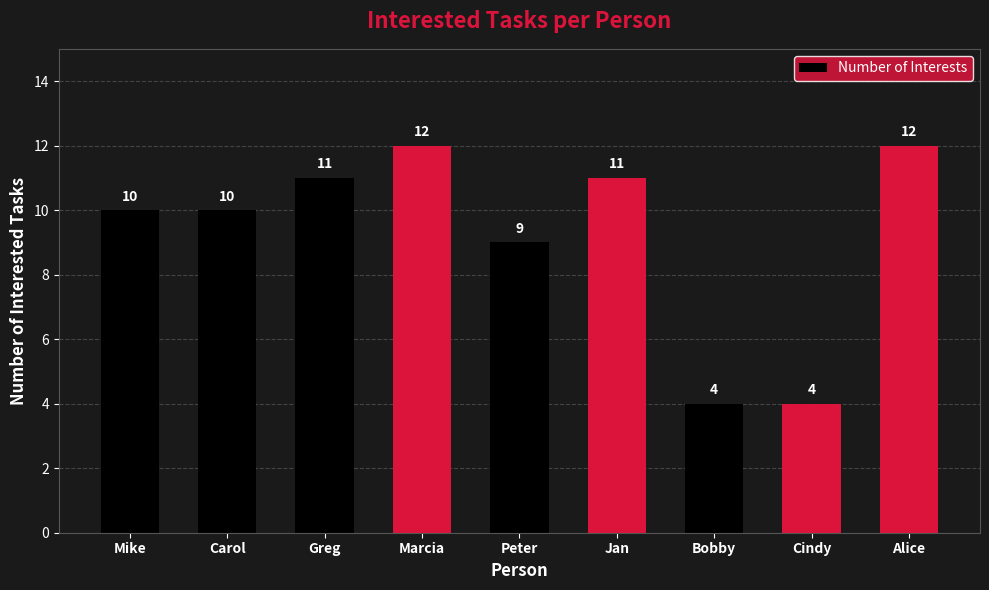

The value at Alice is 8. True or false?

False